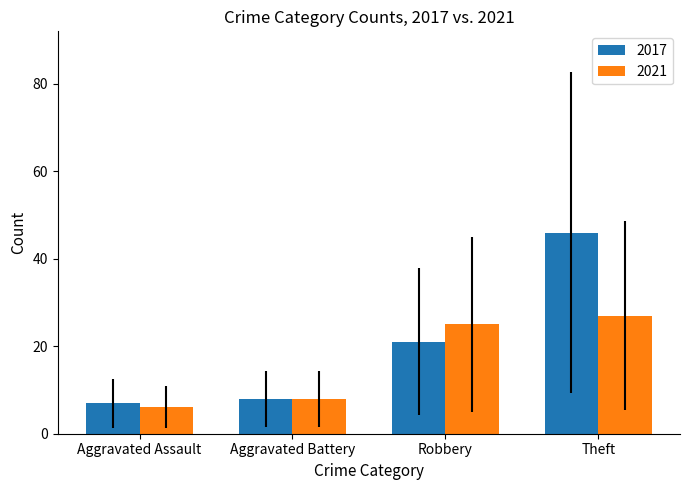

Is it true that 2021 equals 6 at Aggravated Assault?

True